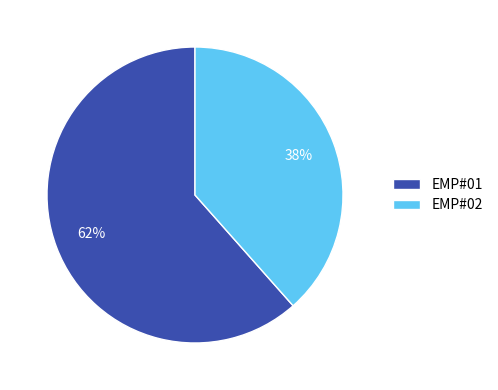

To the nearest percent, what portion does EMP#01 represent?

62%